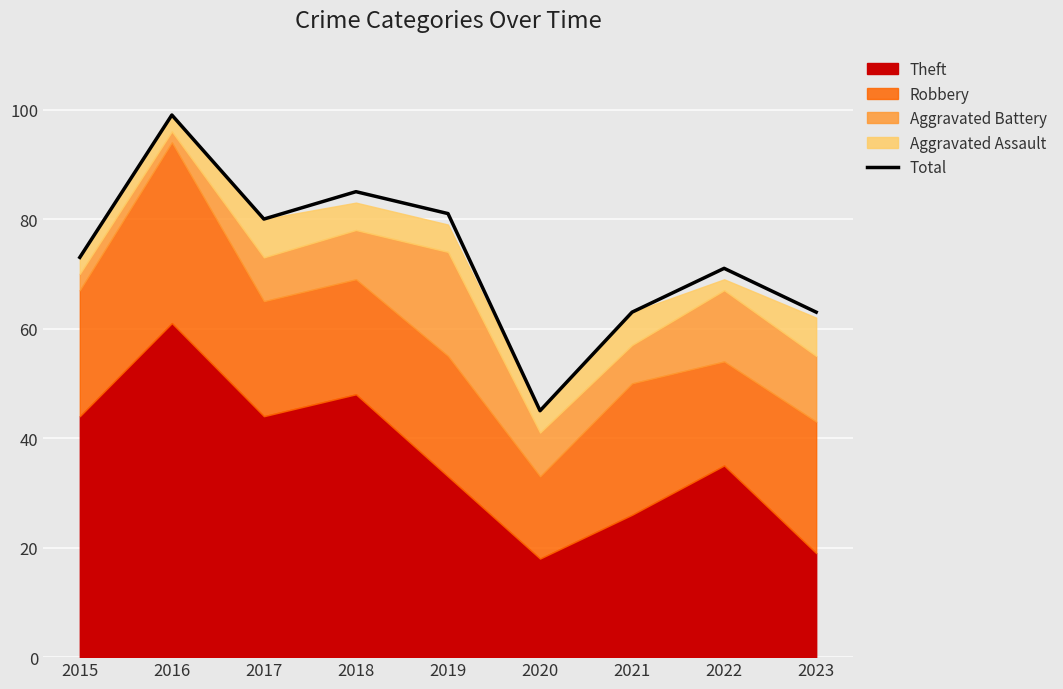

What is the difference between the values at 2021 and 2017?

17